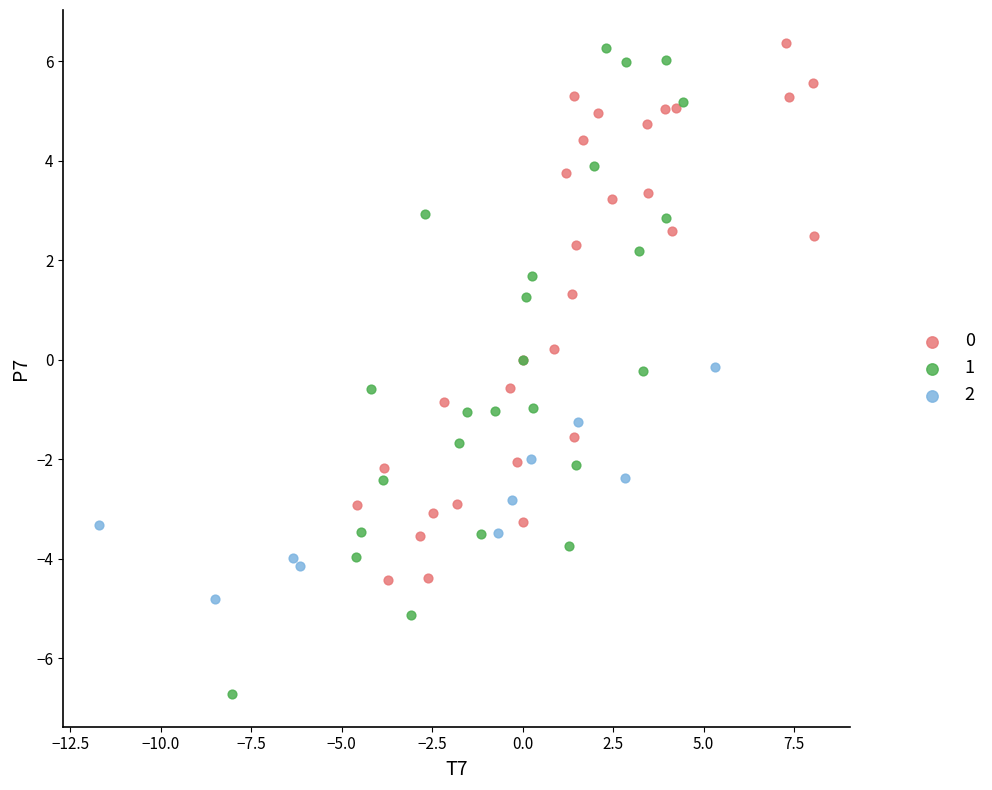

Which series contains the lowest Y value?

1